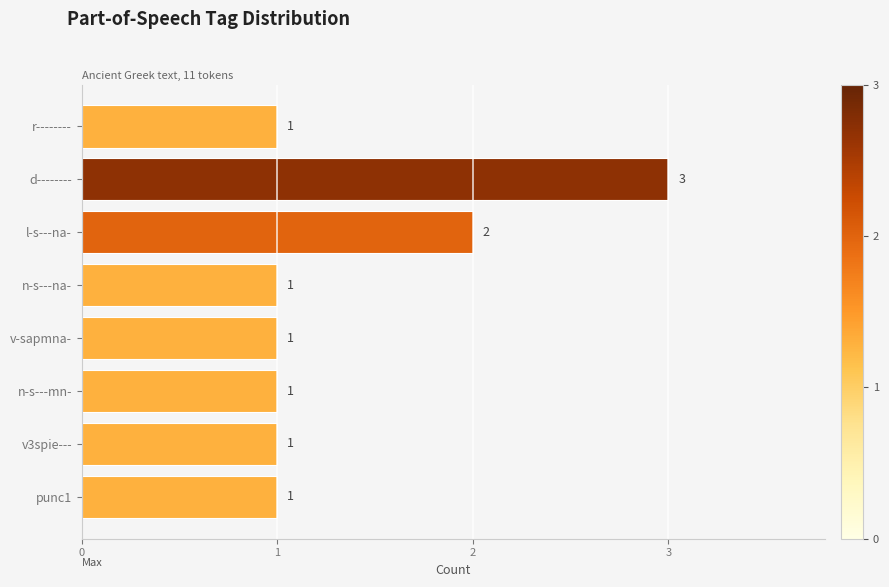

Between n-s---mn- and l-s---na-, which is larger?

l-s---na-